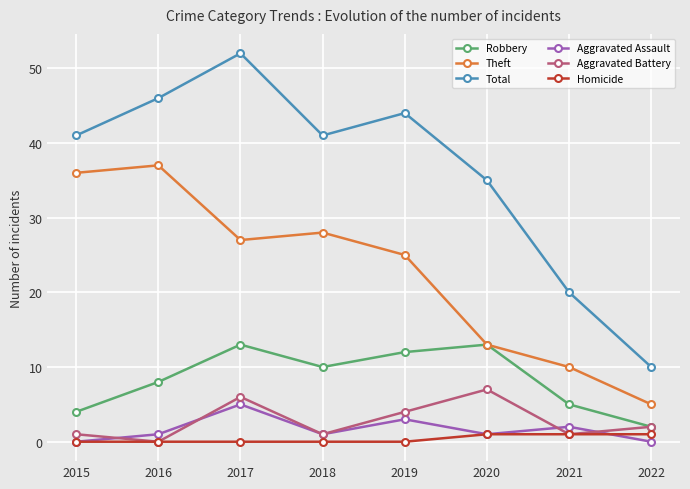

At how many categories does at least one series exceed 28?

6